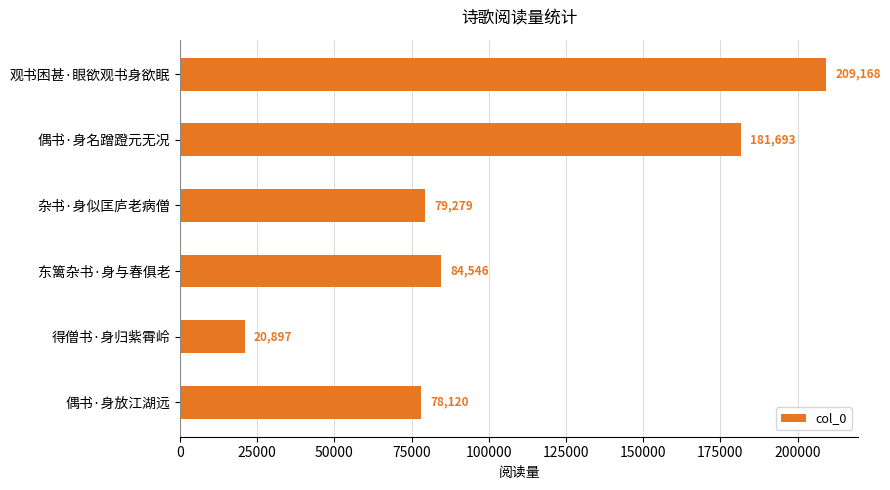

What is the minimum value shown in the chart?

20897